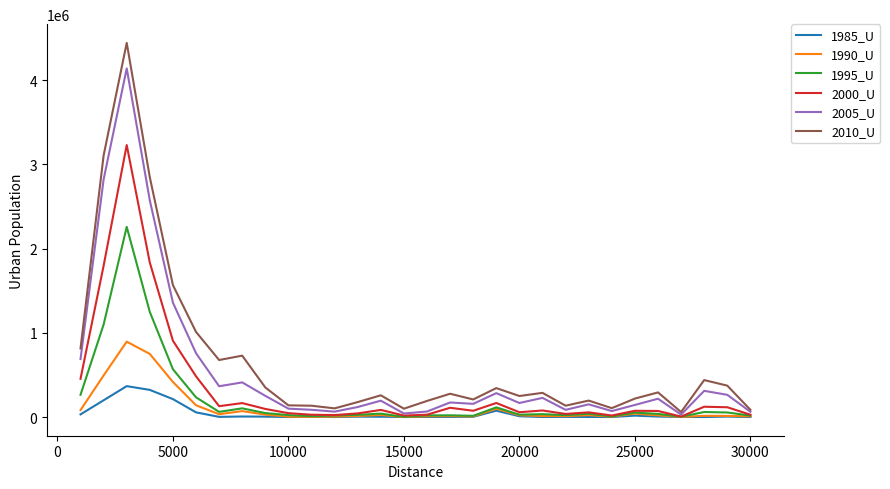

Which series has the largest total across all categories?

2010_U